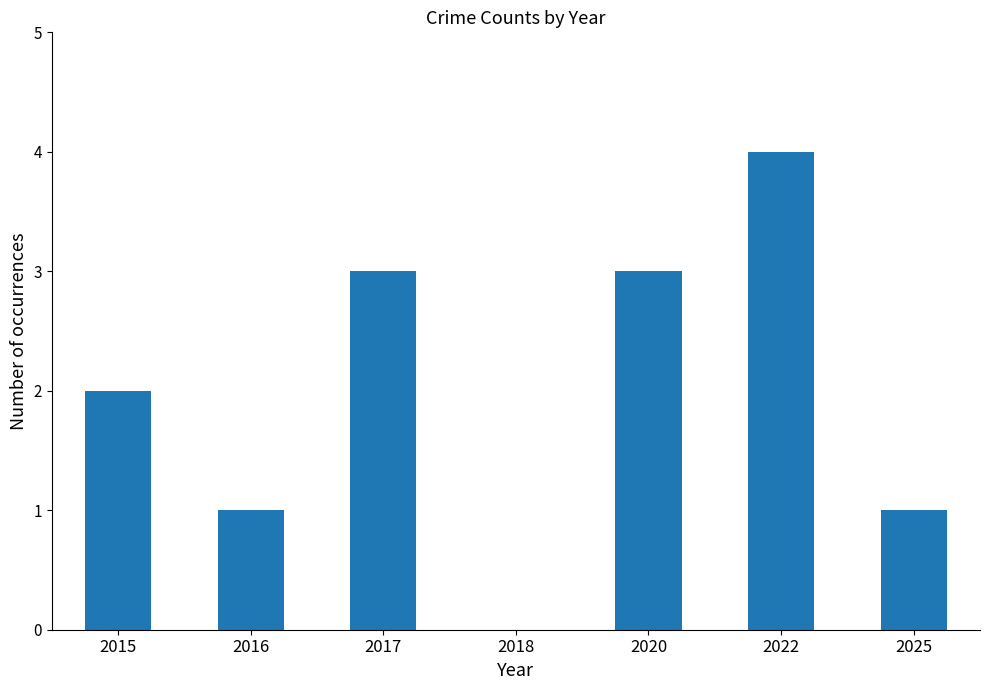

At which label is the value closest to 2?

2015